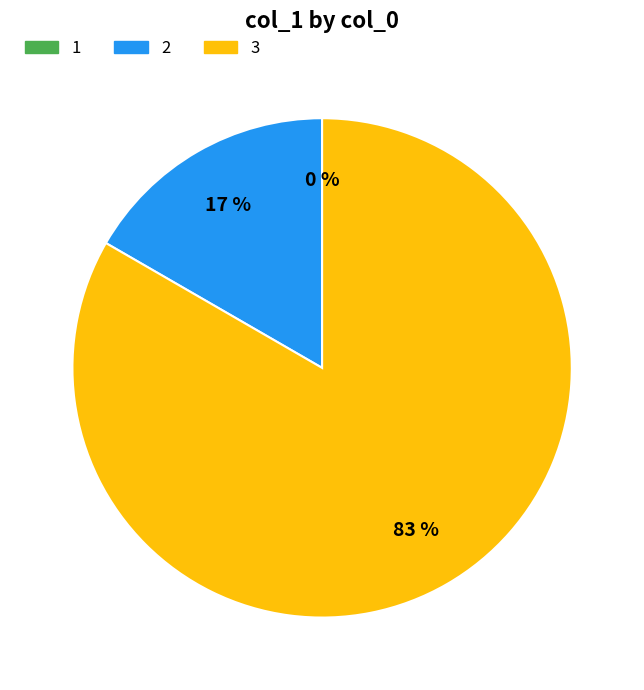

Which category accounts for the majority?

3